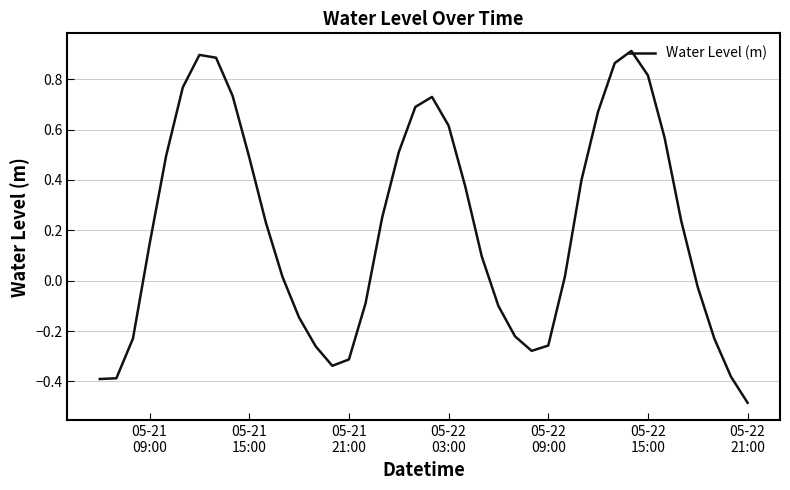

What is the minimum value shown in the chart?

-0.5